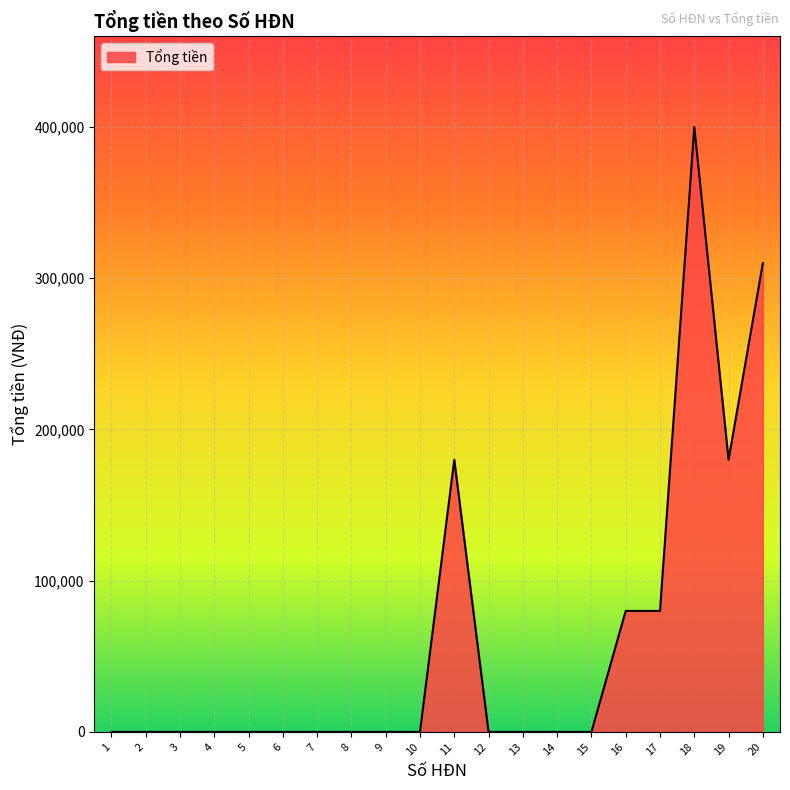

What is the maximum value shown in the chart?

400000